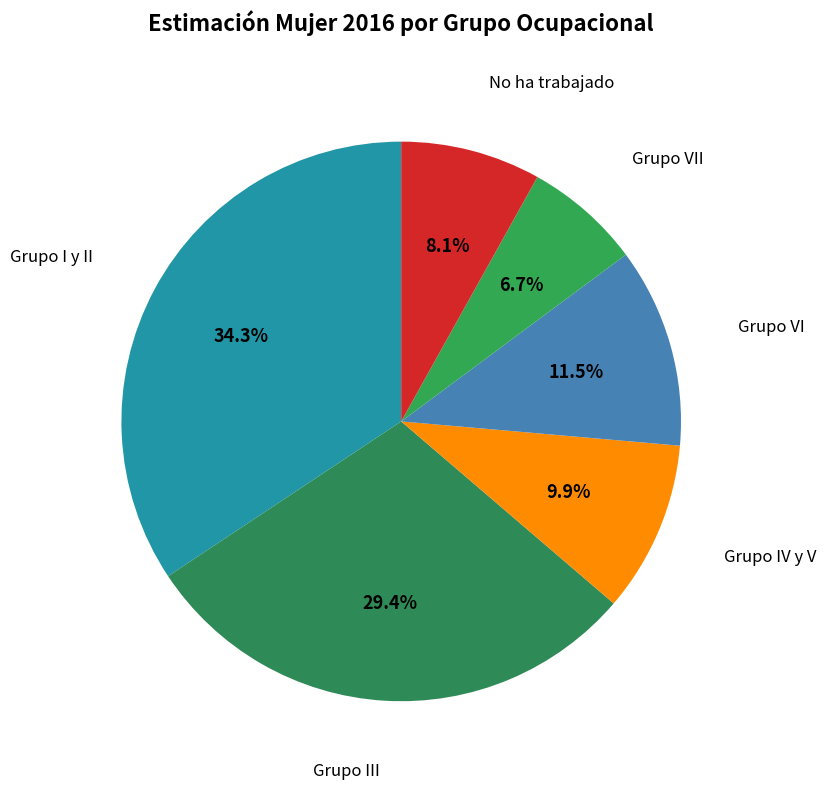

How many slices are in this pie chart?

6